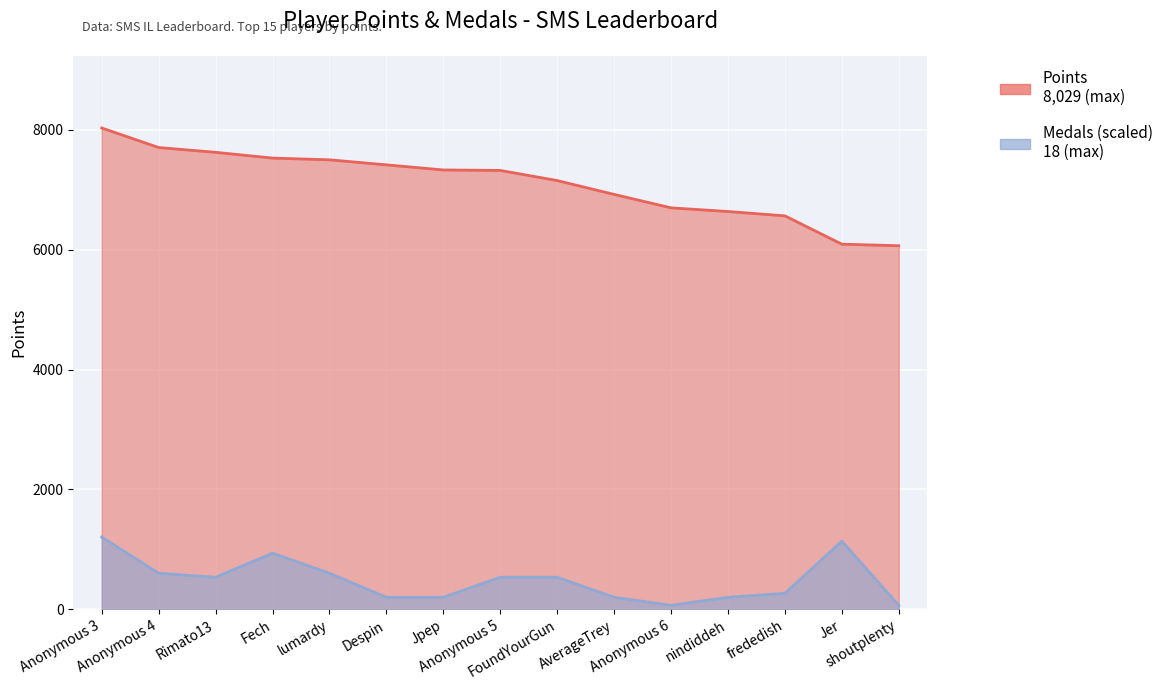

At which label does Points first exceed 7321?

Anonymous 3